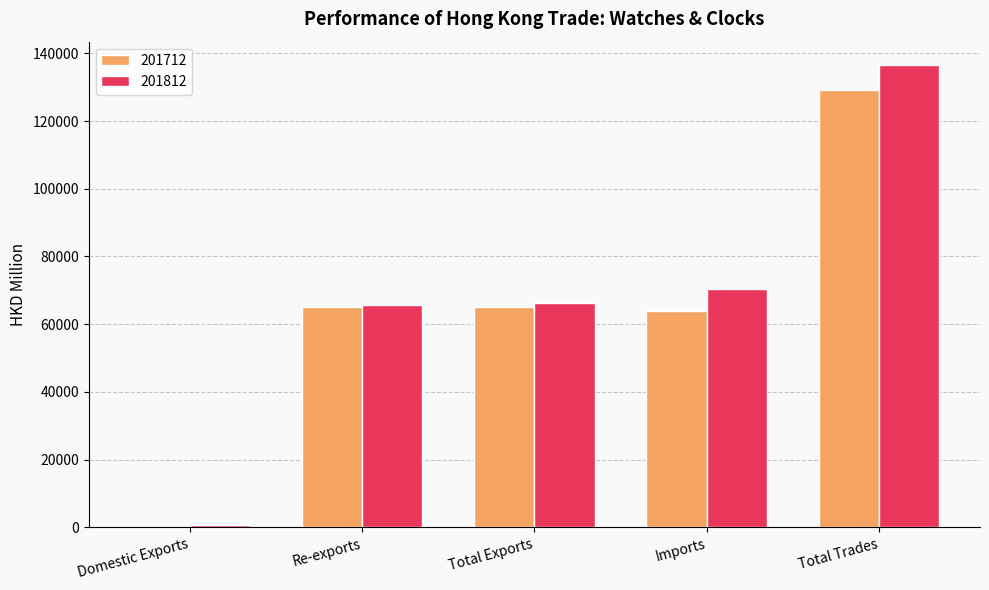

How many series are shown in this chart?

2